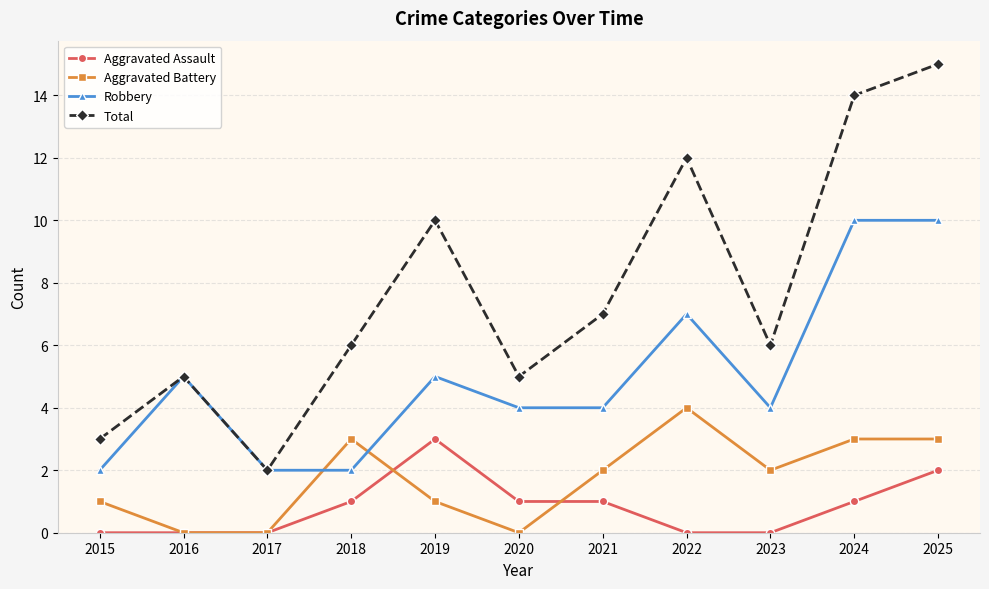

True or false: Aggravated Battery has a value of 5 at 2018.

False